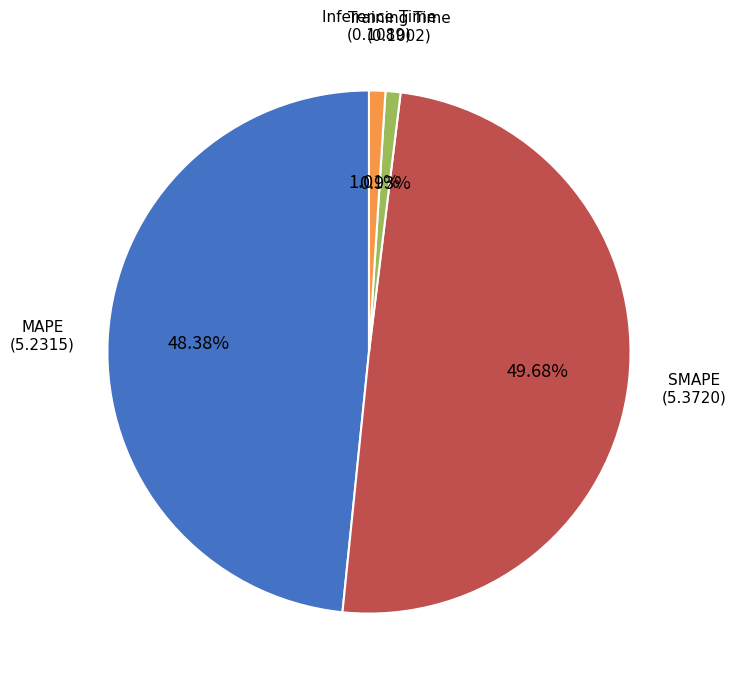

Is there a majority slice in this chart?

No